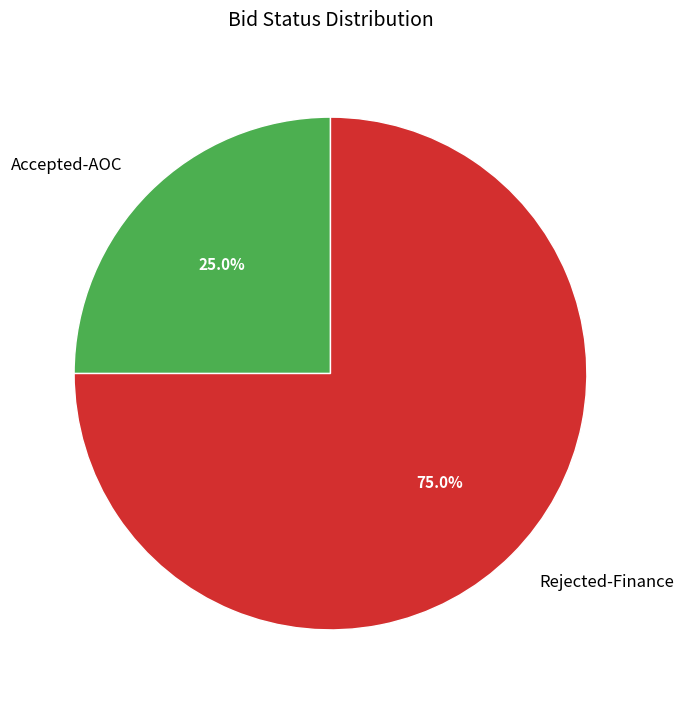

How many slices are in this pie chart?

2